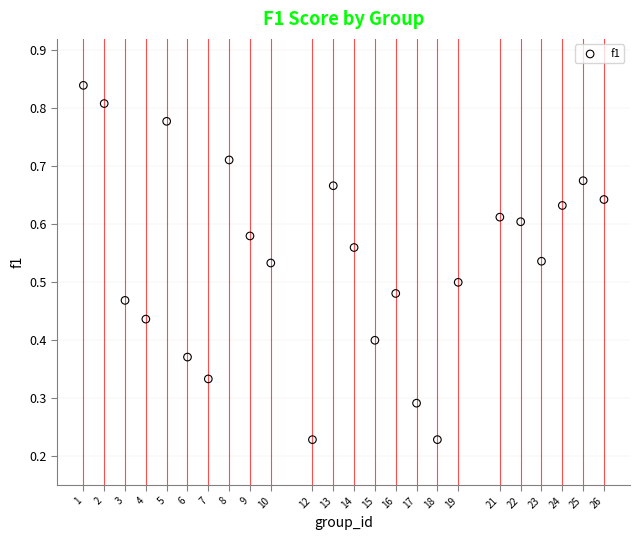

What is the range of X values (max minus min)?

25.0